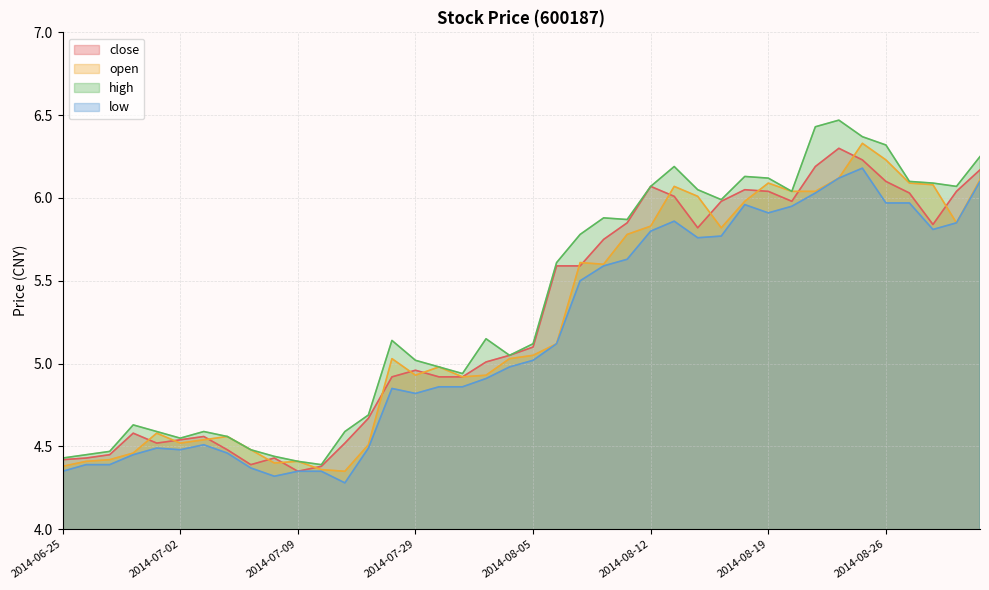

Rank the series at 2014-07-14 from lowest to highest value.

low, open, close, high